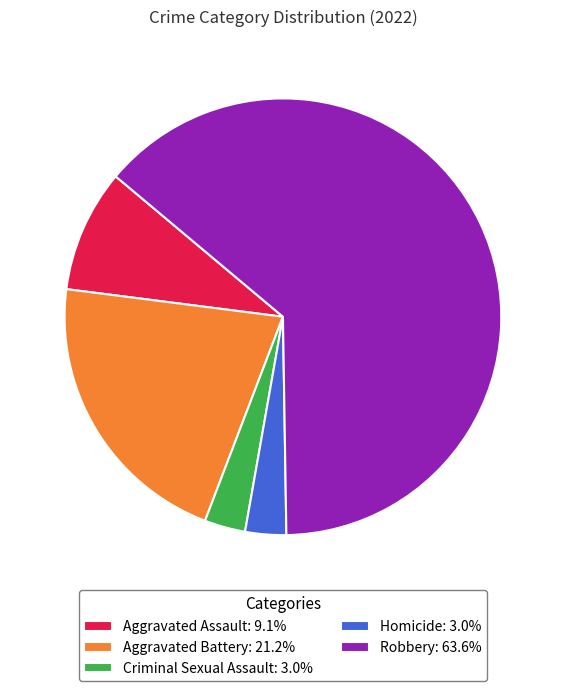

Which category accounts for the majority?

Robbery